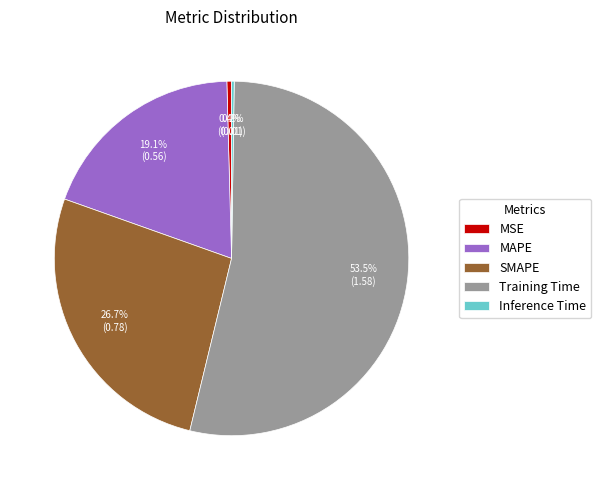

Between Training Time and SMAPE, which is larger?

Training Time